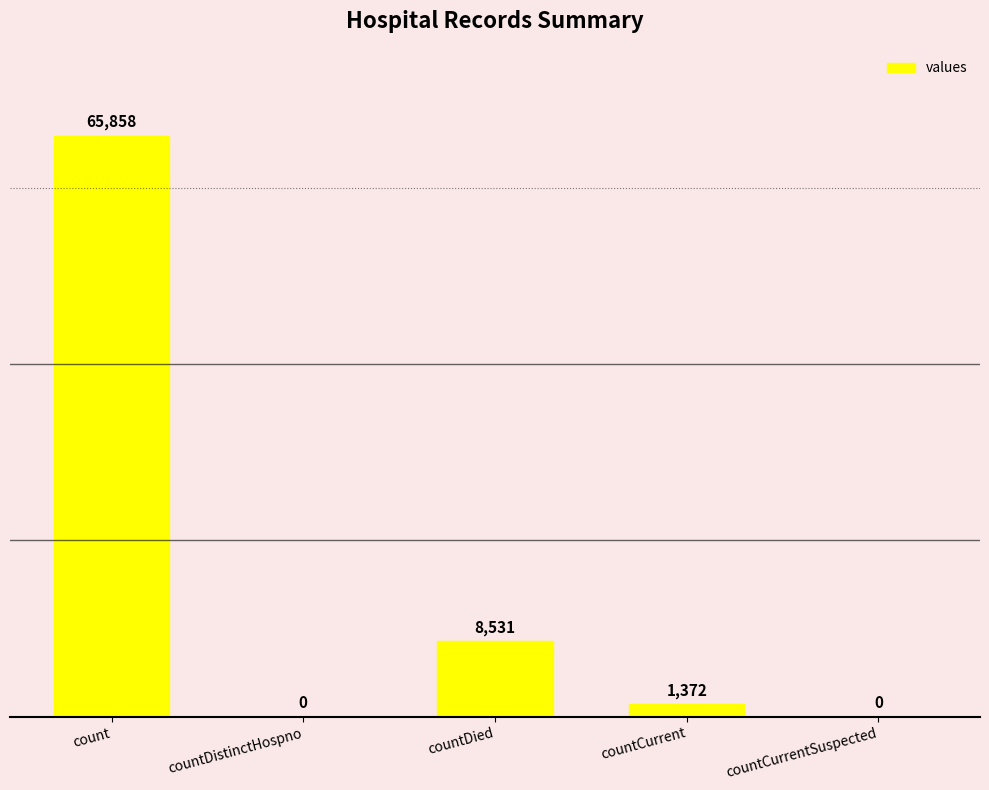

Read the value at countDied, to the nearest 50.

8550